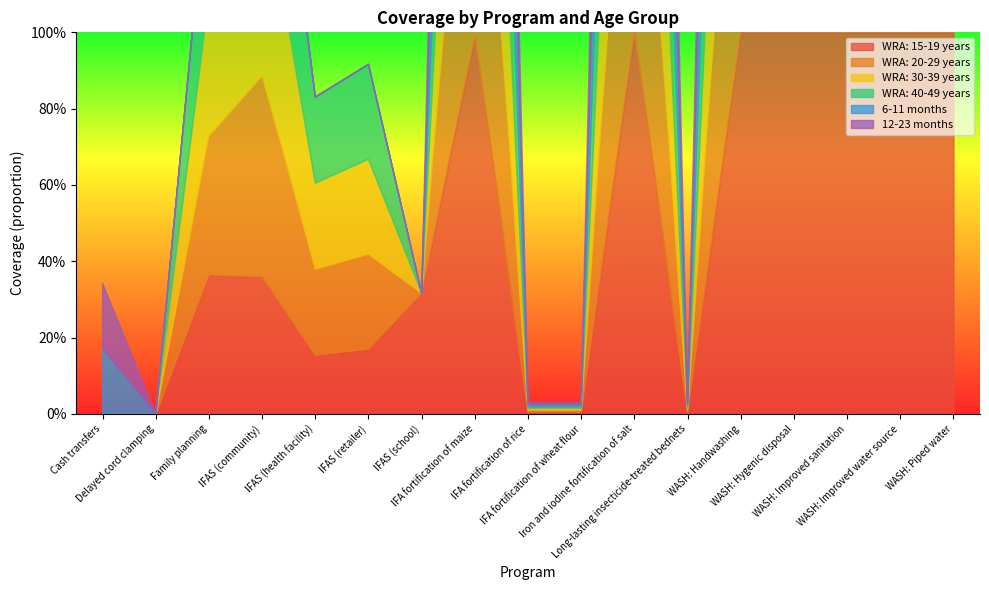

What is the difference between the maximum and minimum values in the 6-11 months series?

1.0